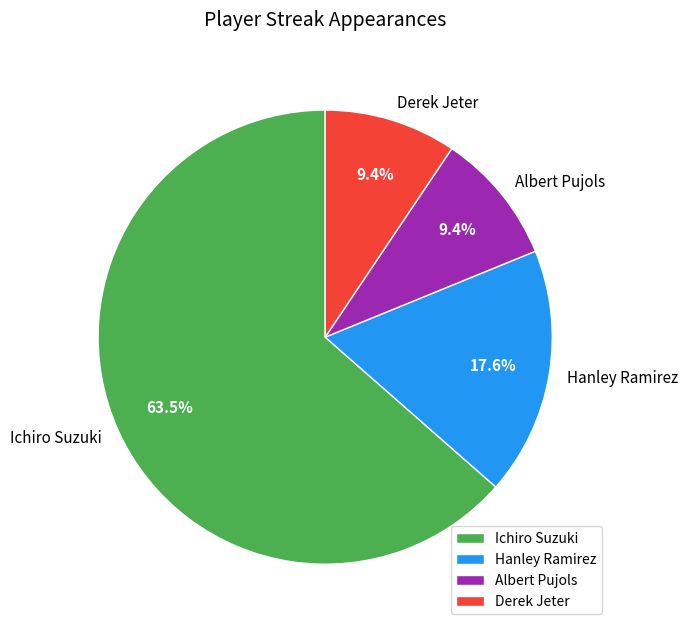

Which slice is the largest?

Ichiro Suzuki